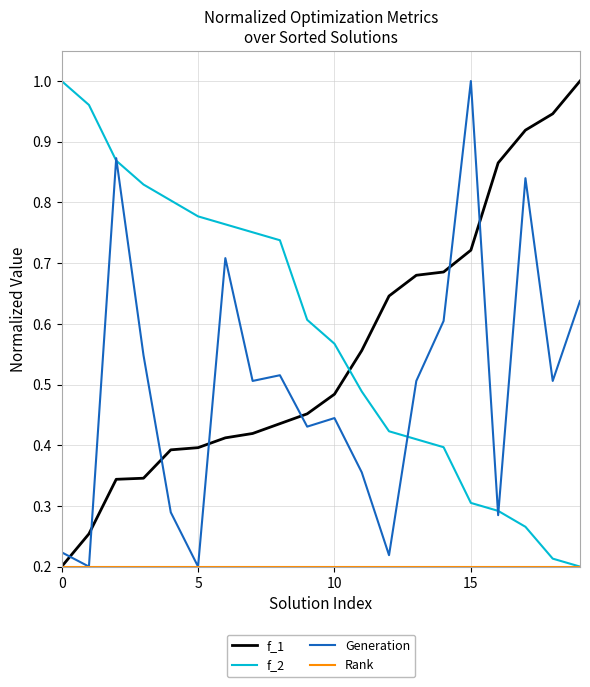

Which series ends up on top after the final intersection of Generation and f_1?

f_1